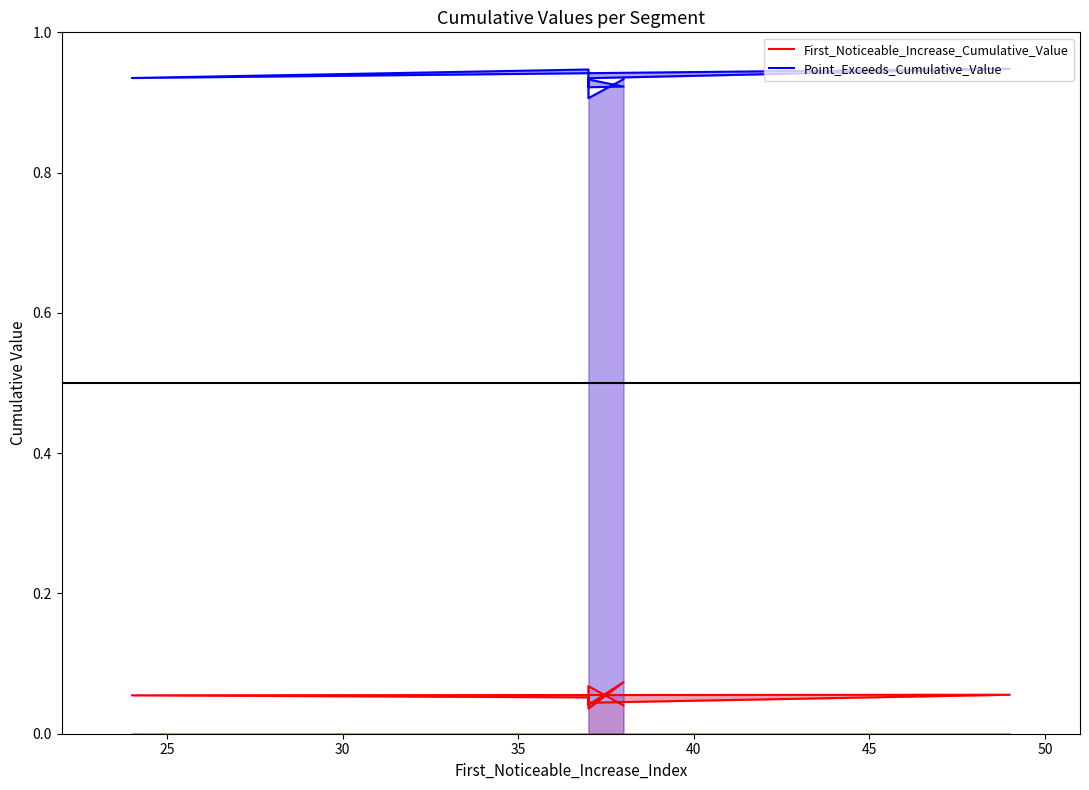

True or false: First_Noticeable_Increase_Cumulative_Value and Point_Exceeds_Cumulative_Value intersect in this chart.

False